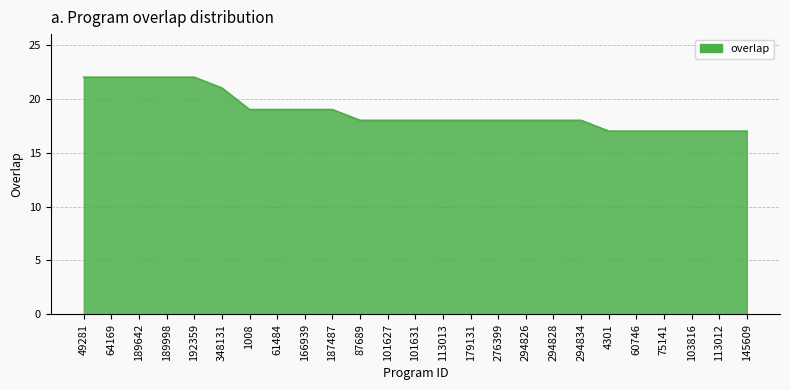

What is the change in value from 348131 to 101627?

-3